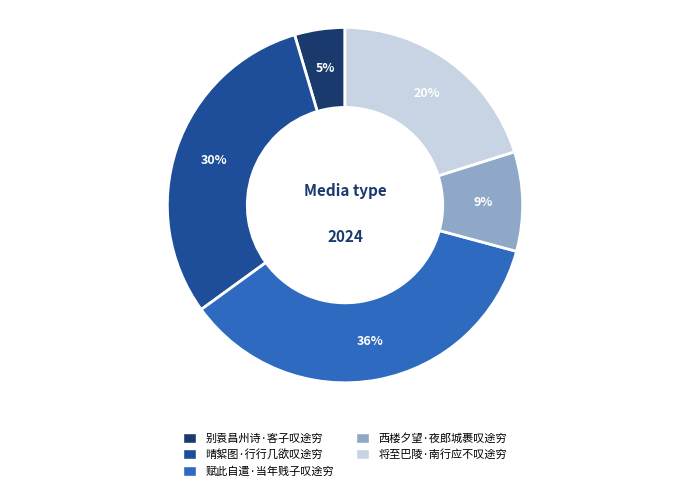

Combined, do 赋此自遣·当年贱子叹途穷 and 将至巴陵·南行应不叹途穷 account for over 50%?

Yes